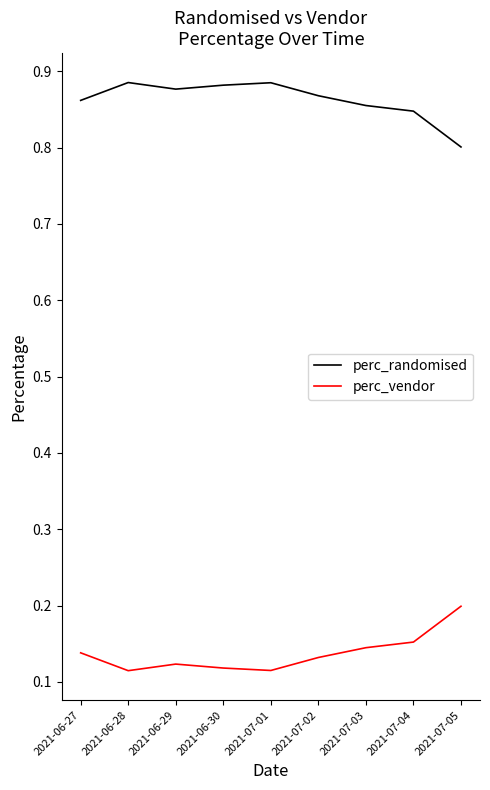

What position from the left is 2021-06-30?

4